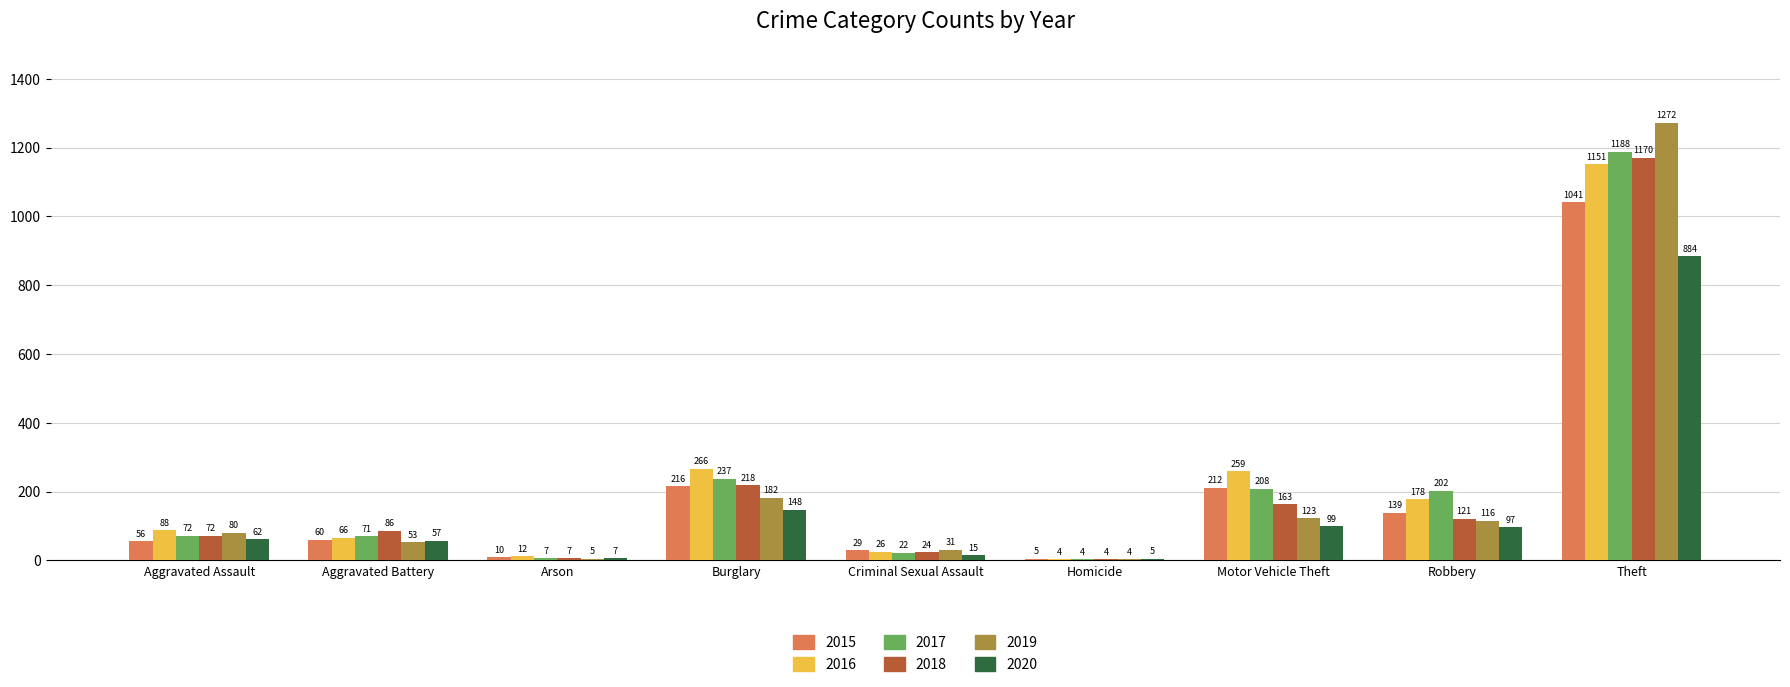

What is the total value across all series at Aggravated Battery?

393